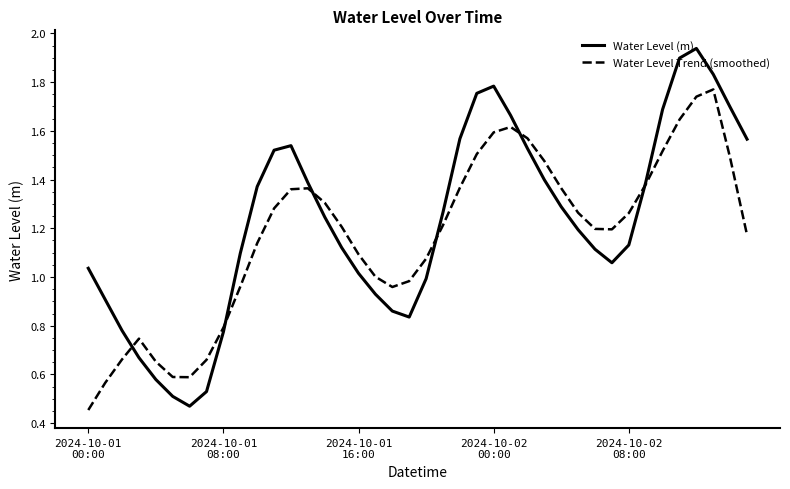

Which series has the widest spread of values?

Water Level (m)